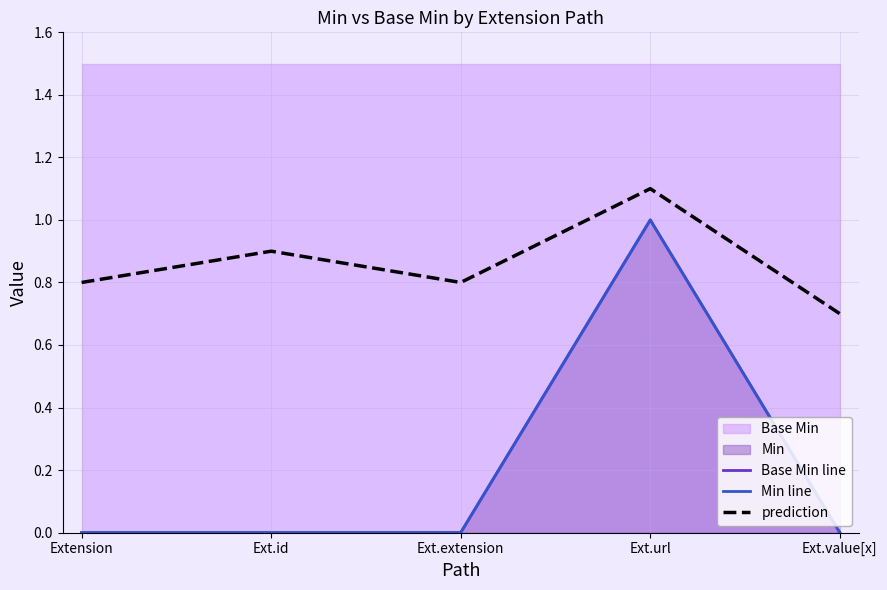

Which series changed the most between Ext.id and Ext.extension?

prediction